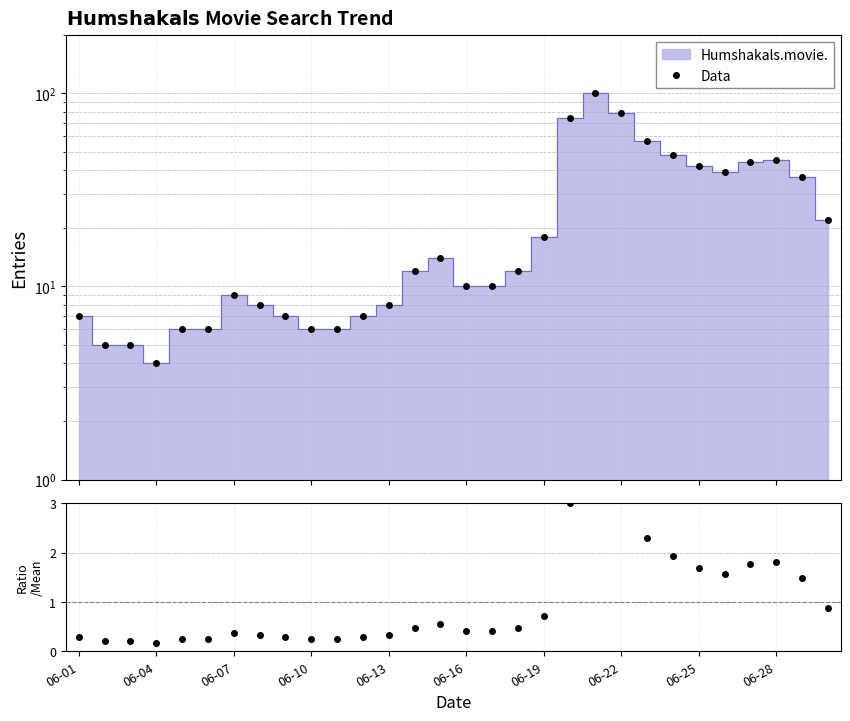

What position from the left is 06-10?

10